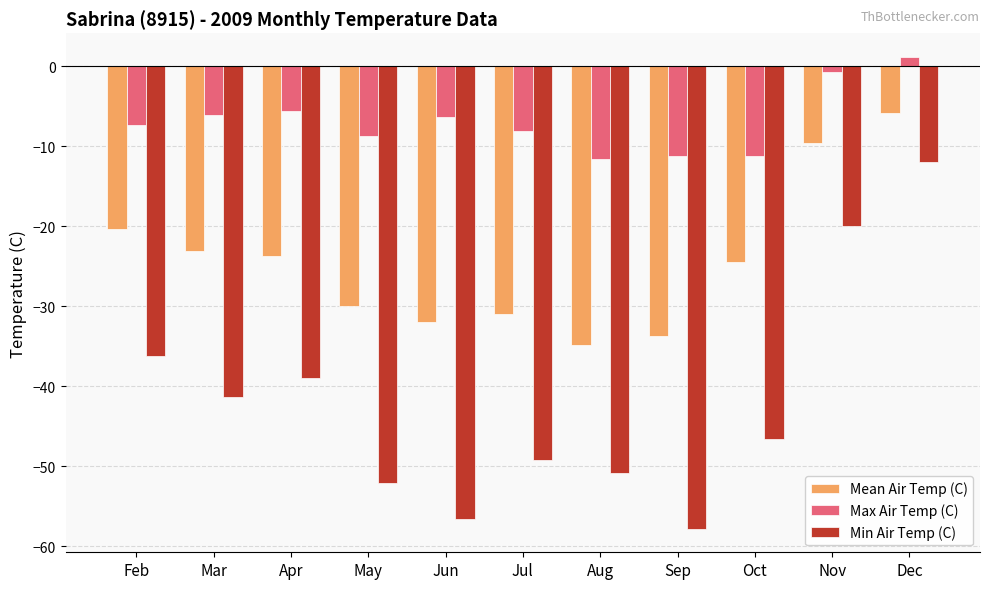

What is the smallest value displayed?

-57.8